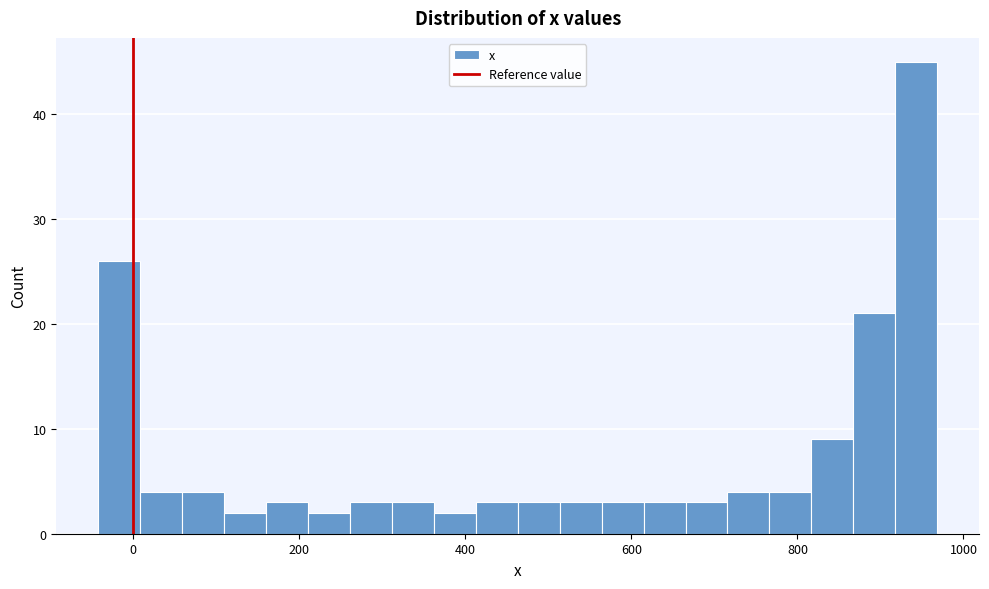

Around what value on the x-axis is the tallest bar? Give the approximate position of its centre, as read against the axis.

940